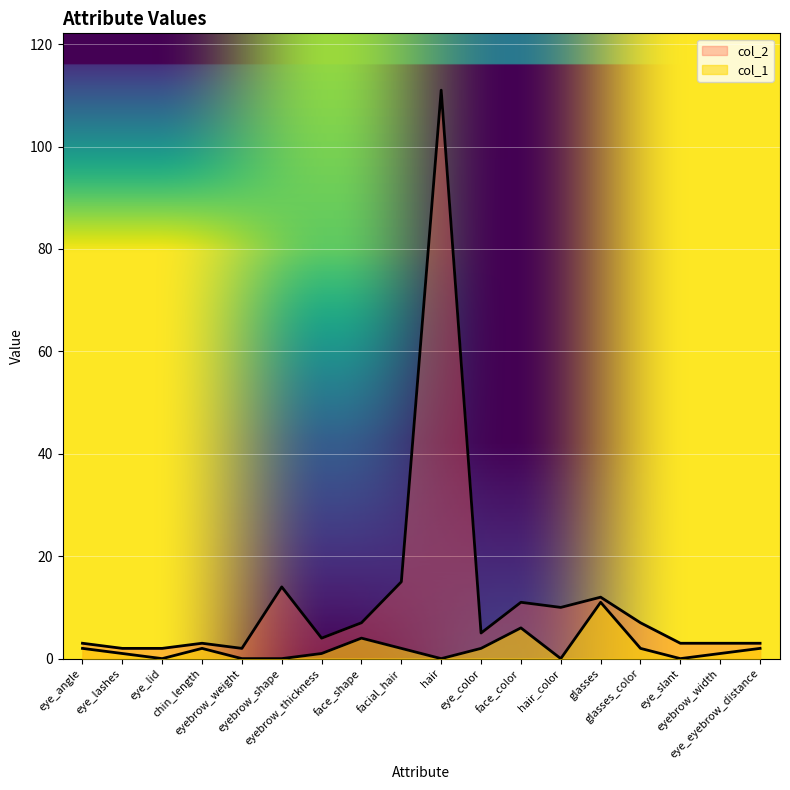

What is the difference between the maximum and second lowest values in the col_2 series?

109